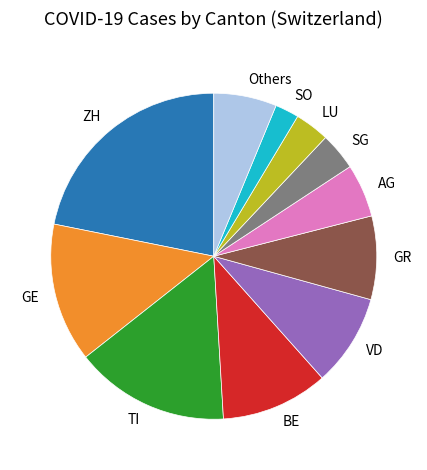

True or false: Others accounts for 6% of the total.

True